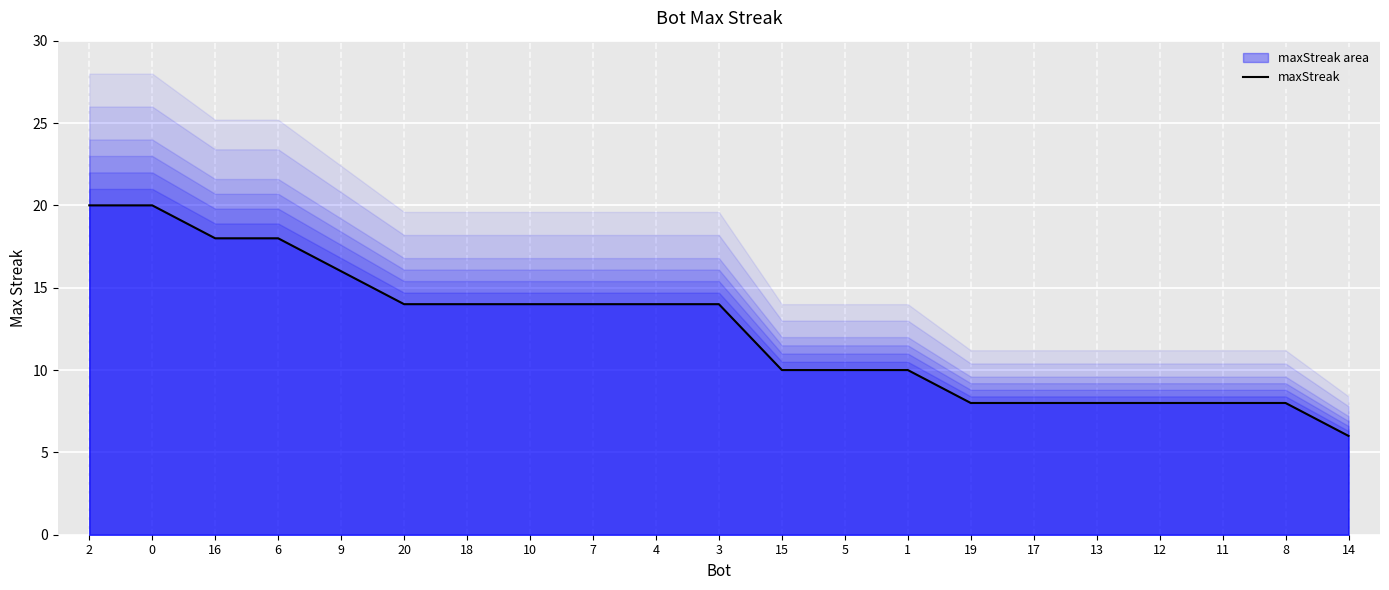

True or false: the data shows 8 at 6.

False